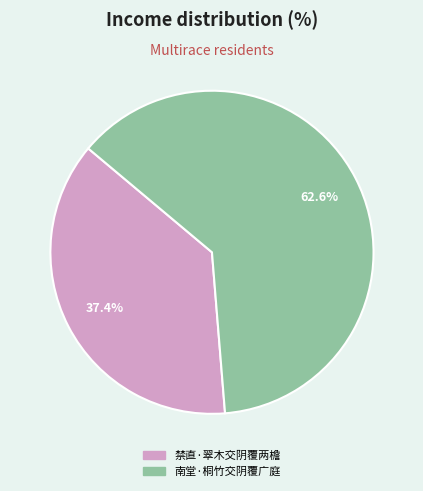

To the nearest percent, what is the average slice percentage?

50%